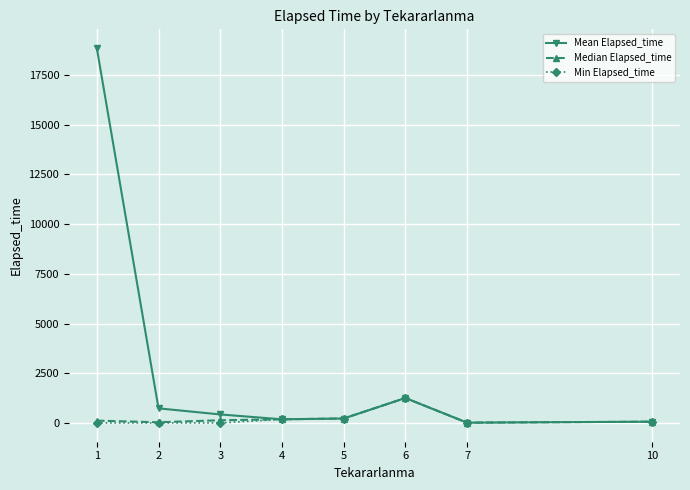

What is the greatest value displayed?

18849.1